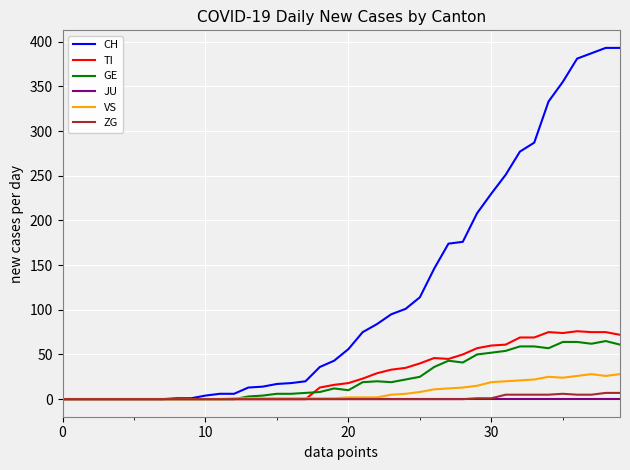

At how many categories does at least one series exceed 110?

15